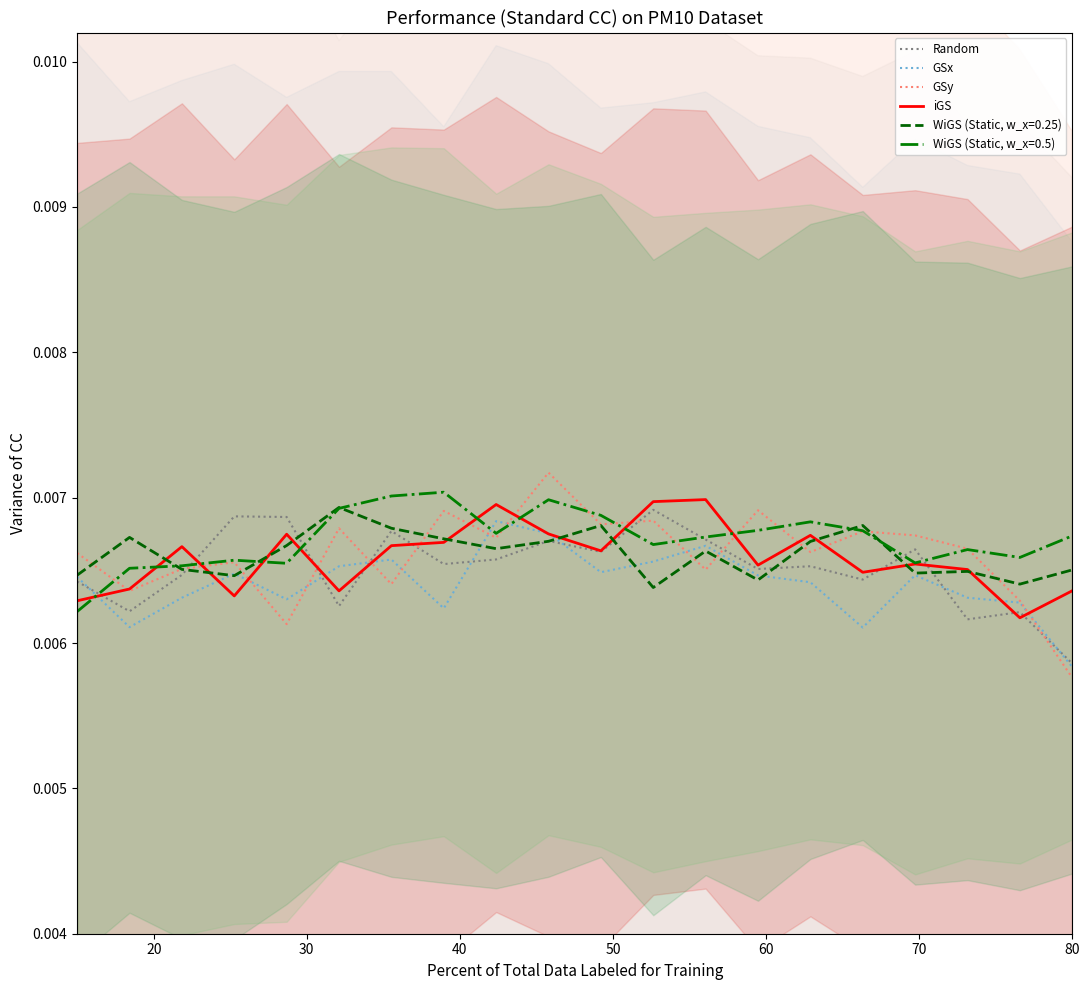

What are all the series names shown in the legend?

Random, GSx, GSy, iGS